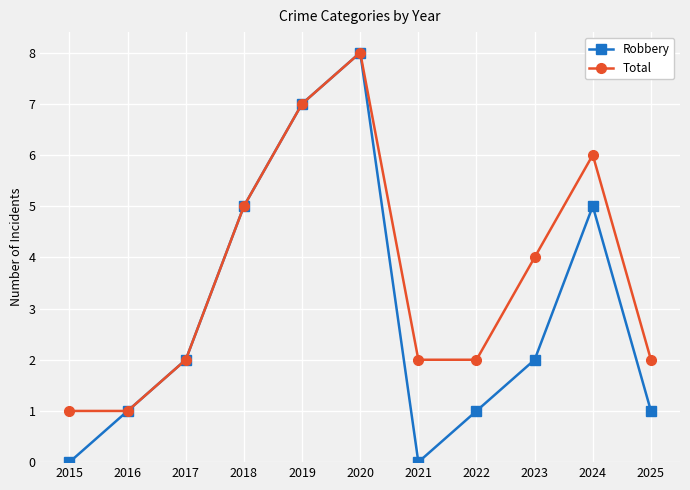

List the series in order of their overall mean, highest first.

Total, Robbery